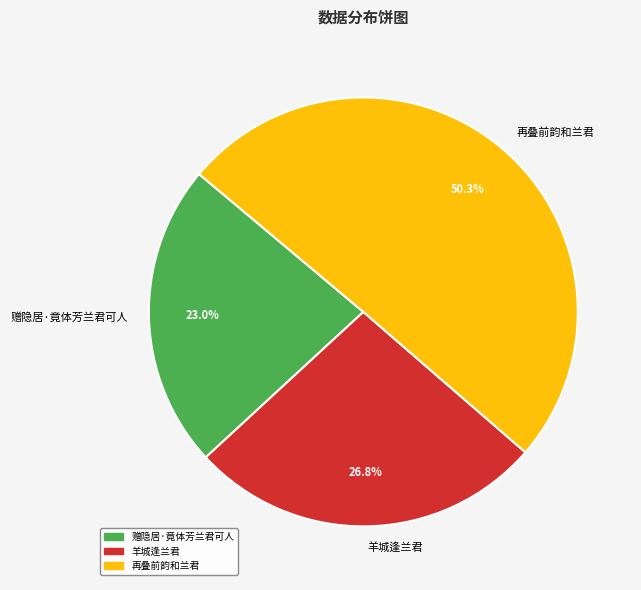

Between 再叠前韵和兰君 and 羊城逢兰君, which is larger?

再叠前韵和兰君